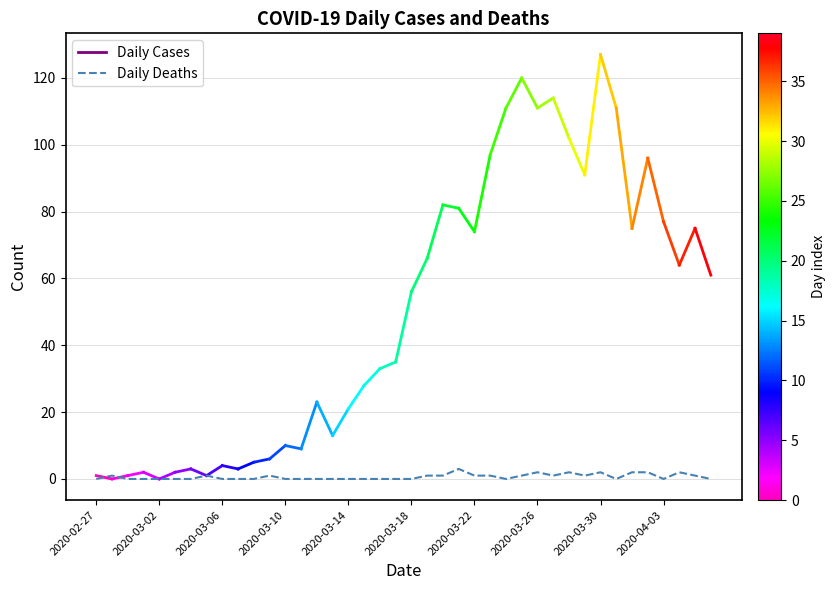

What is the difference between the maximum and minimum values?

3